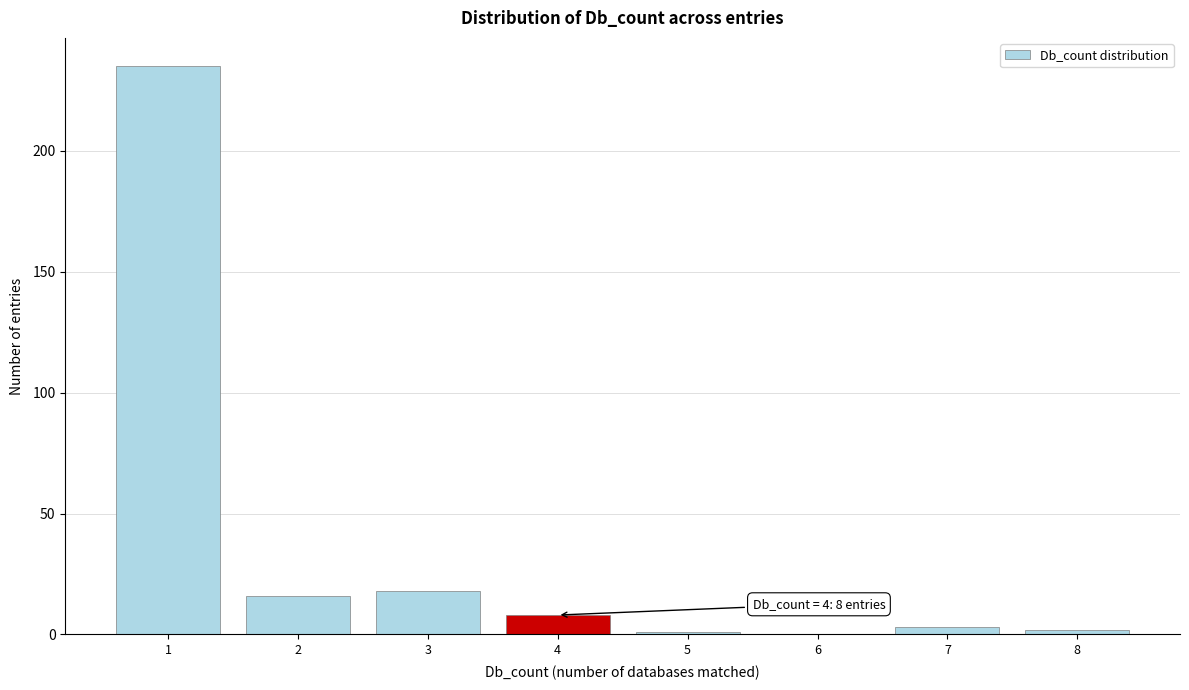

Which range on the x-axis has the tallest bar?

0.5 to 1.5